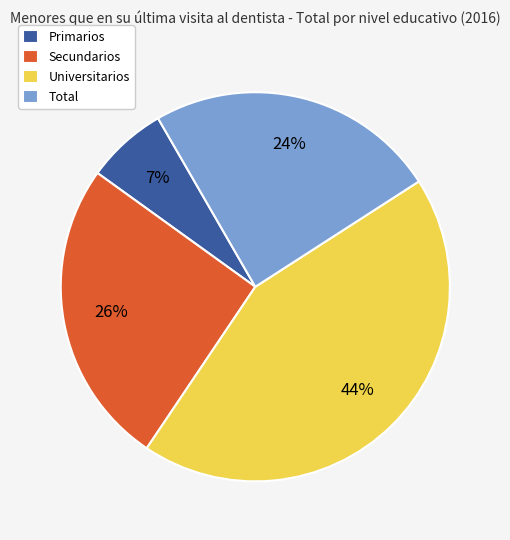

Between Universitarios and Primarios, which is larger?

Universitarios